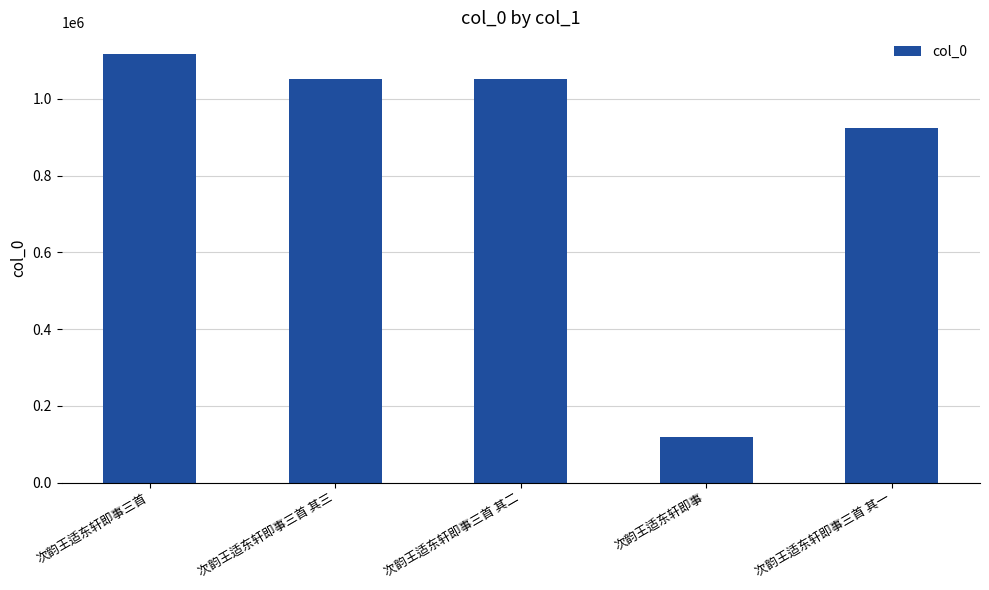

At which category does the chart reach its minimum across all series?

次韵王适东轩即事